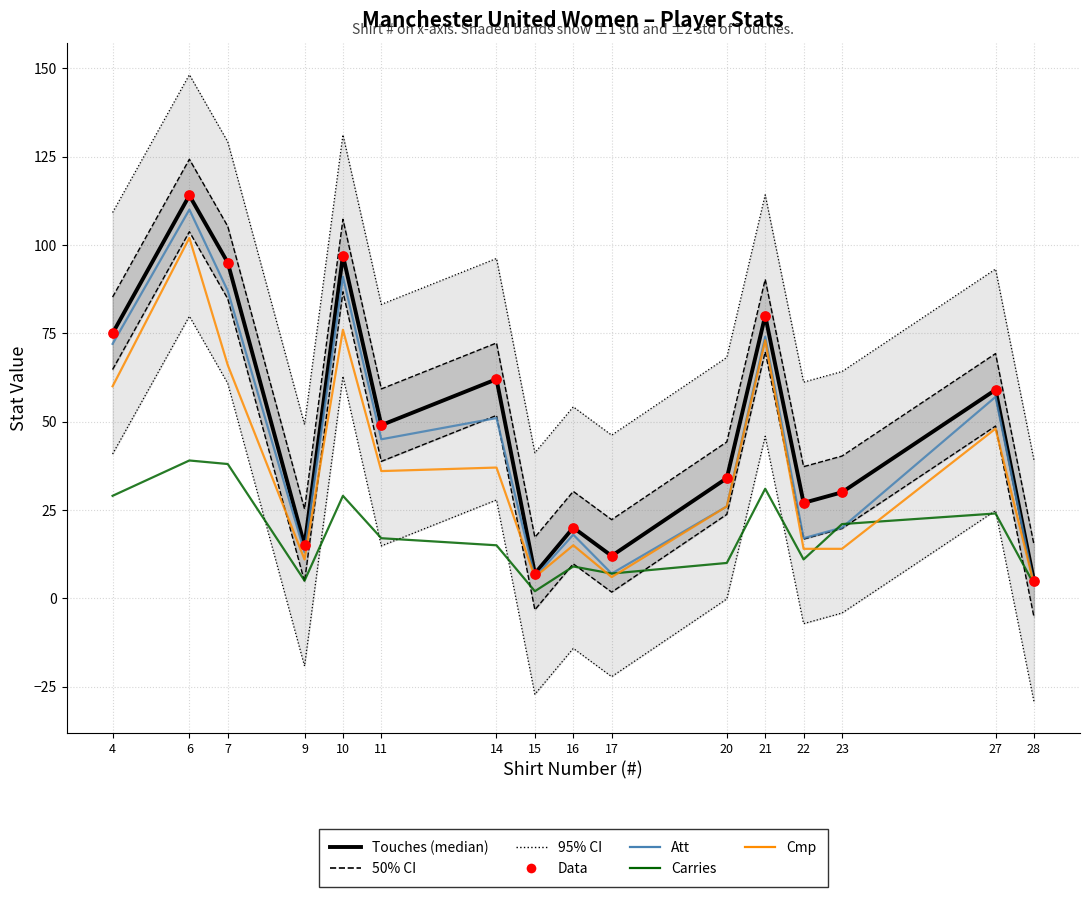

At which category is the sum across all series the highest?

6